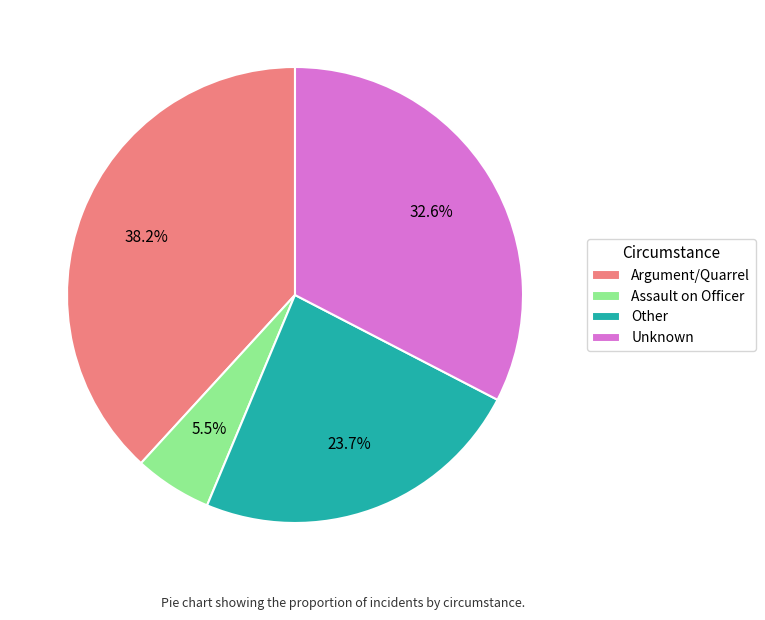

How many segments does this pie chart have?

4